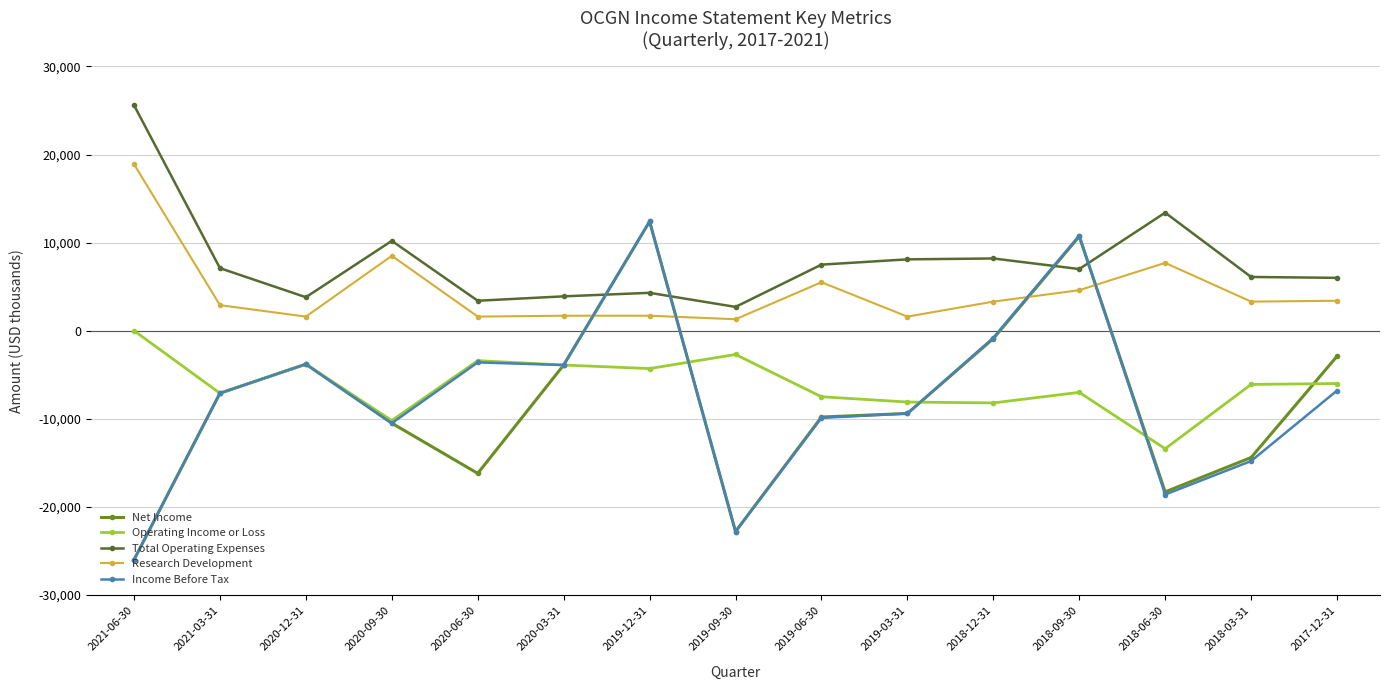

Where is the first local maximum for Research Development?

2020-09-30